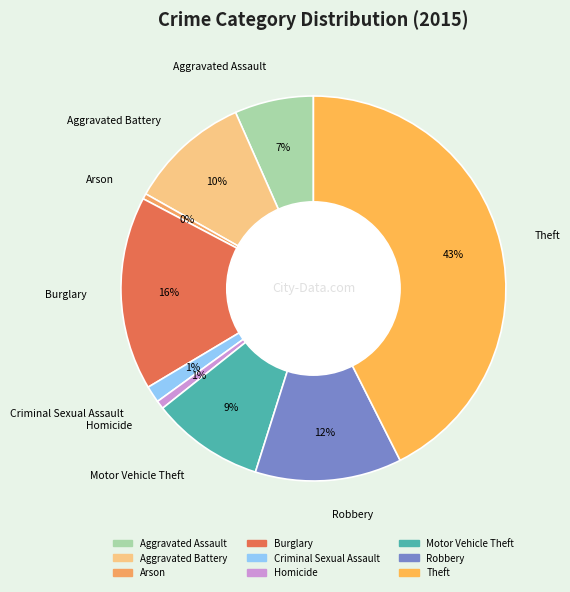

Which has a higher value, Robbery or Aggravated Assault?

Robbery